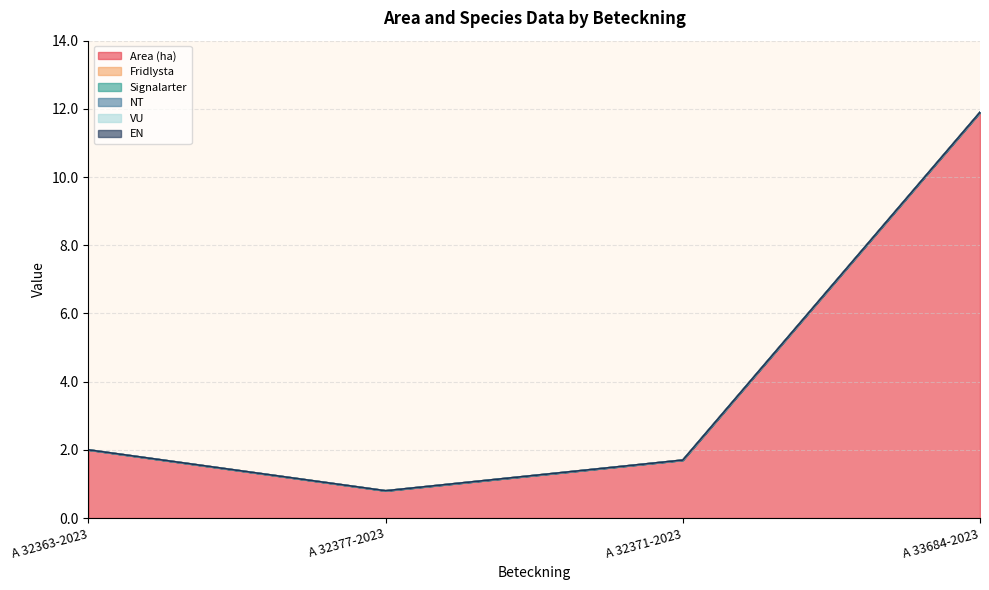

At which label is NT closest to 0?

A 32363-2023